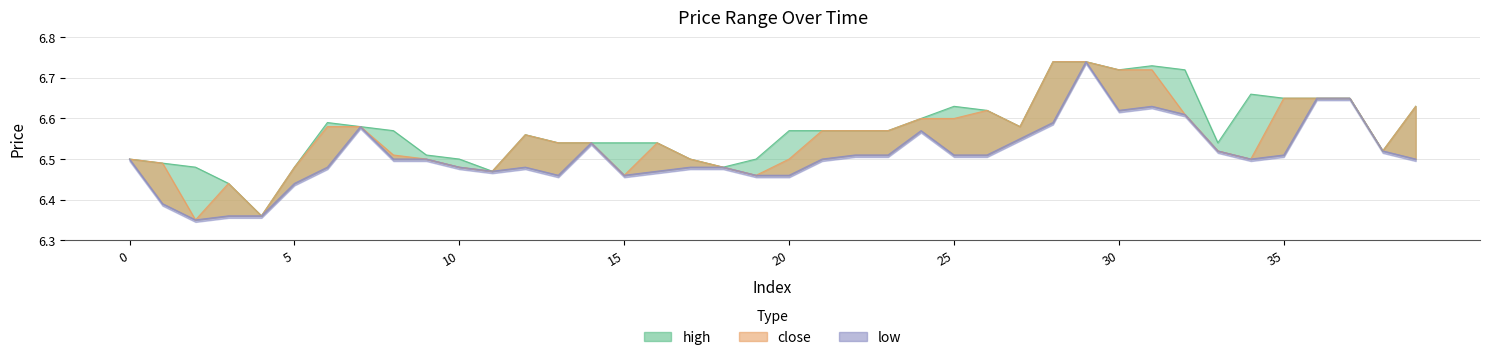

True or false: close has more than 2 interior local peaks.

True